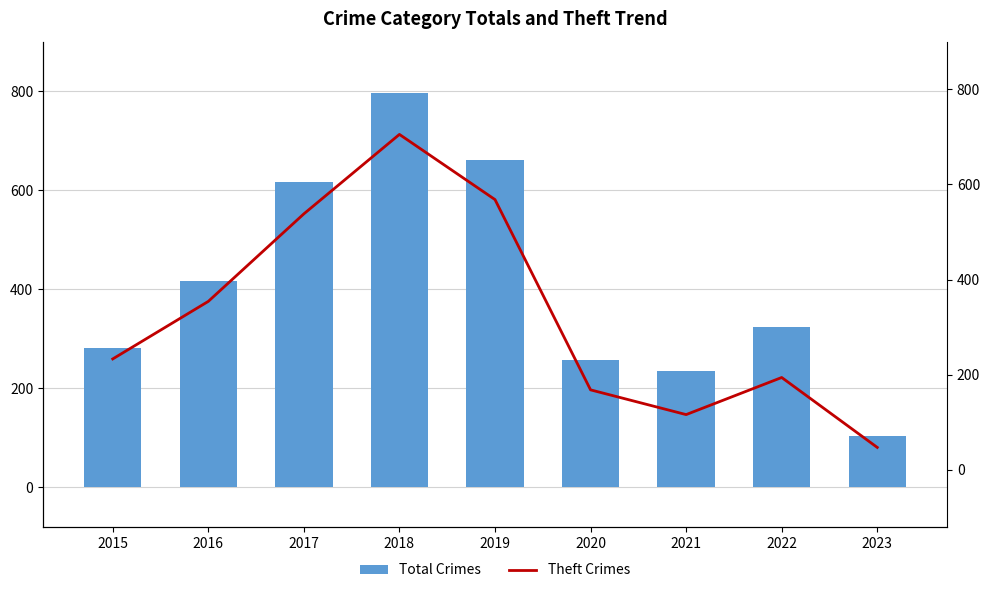

What is the minimum value shown in the chart?

47